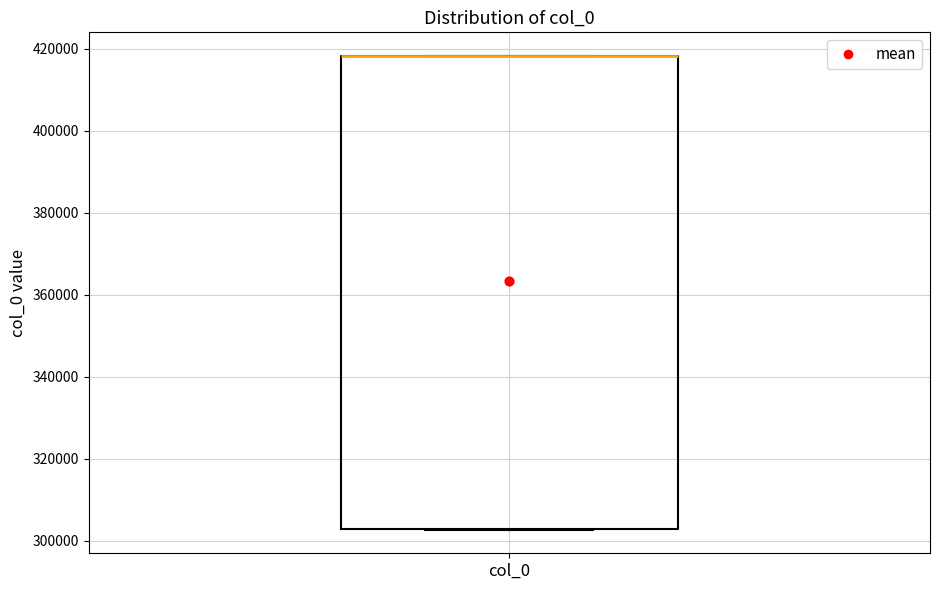

Read this box plot against the y-axis: the position of the median line, the range covered by the box, and the ends of both whiskers. The values are not printed on the chart, so give them approximately, as read against the axis.

median 418000 (drawn on the box's upper edge), box 302000 to 418000, whiskers 302000 to 418000